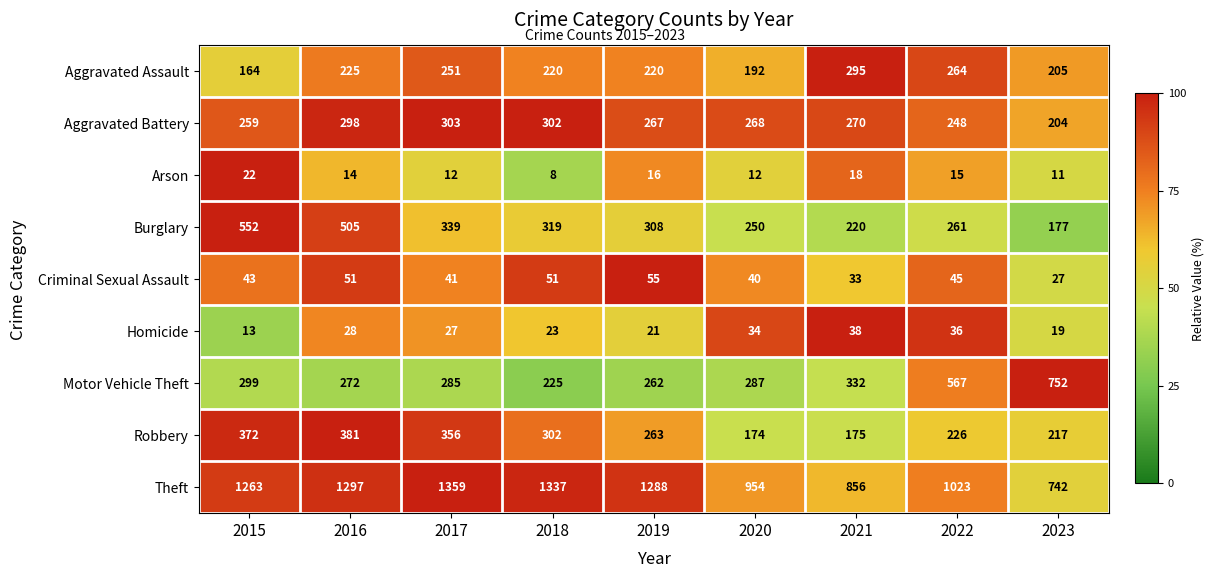

Between 2017 and 2019, which series saw the biggest shift?

Robbery